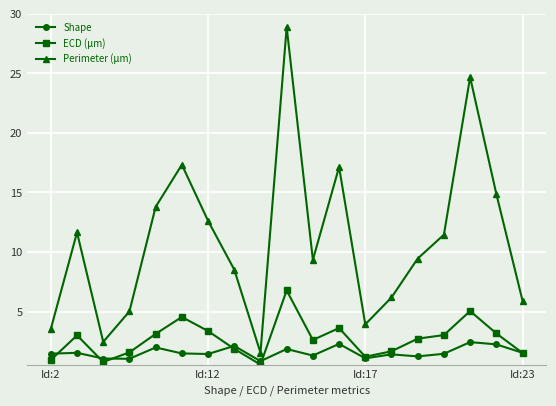

What is the value of the ECD (μm) point at the 15th from the left?

2.7